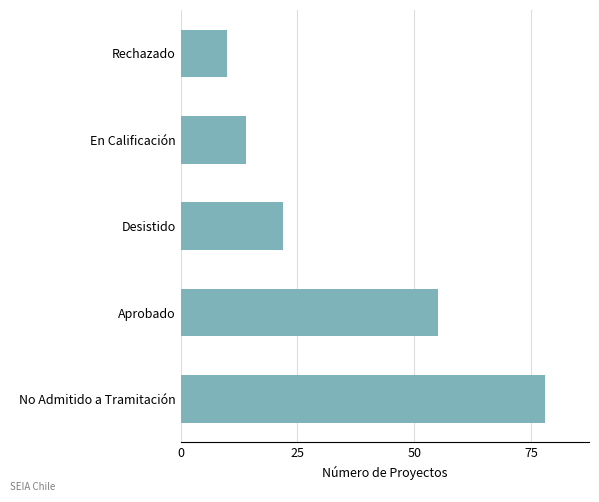

What is the maximum value shown in the chart?

78